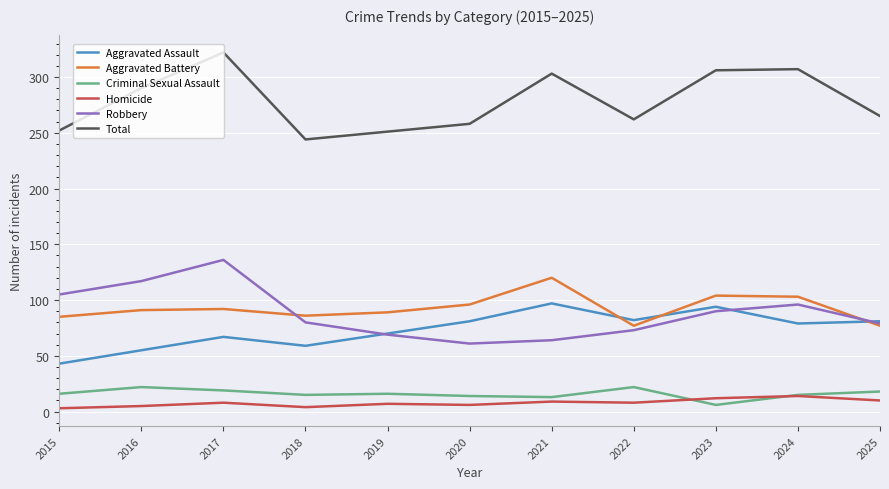

At which label is Total closest to 283?

2016